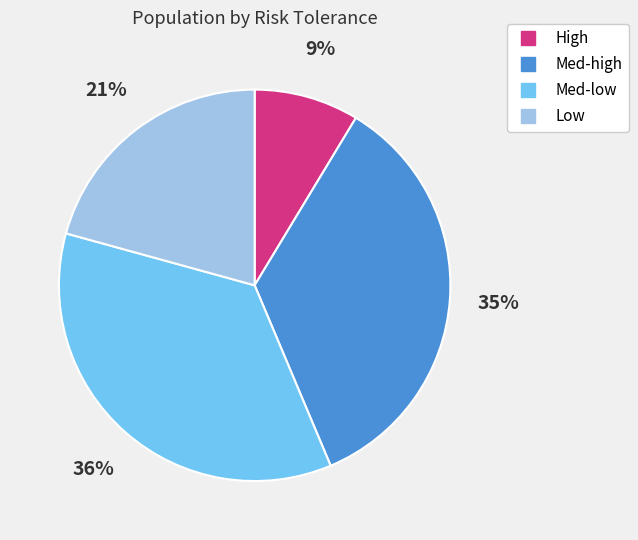

Which category has the smallest portion of the pie?

High